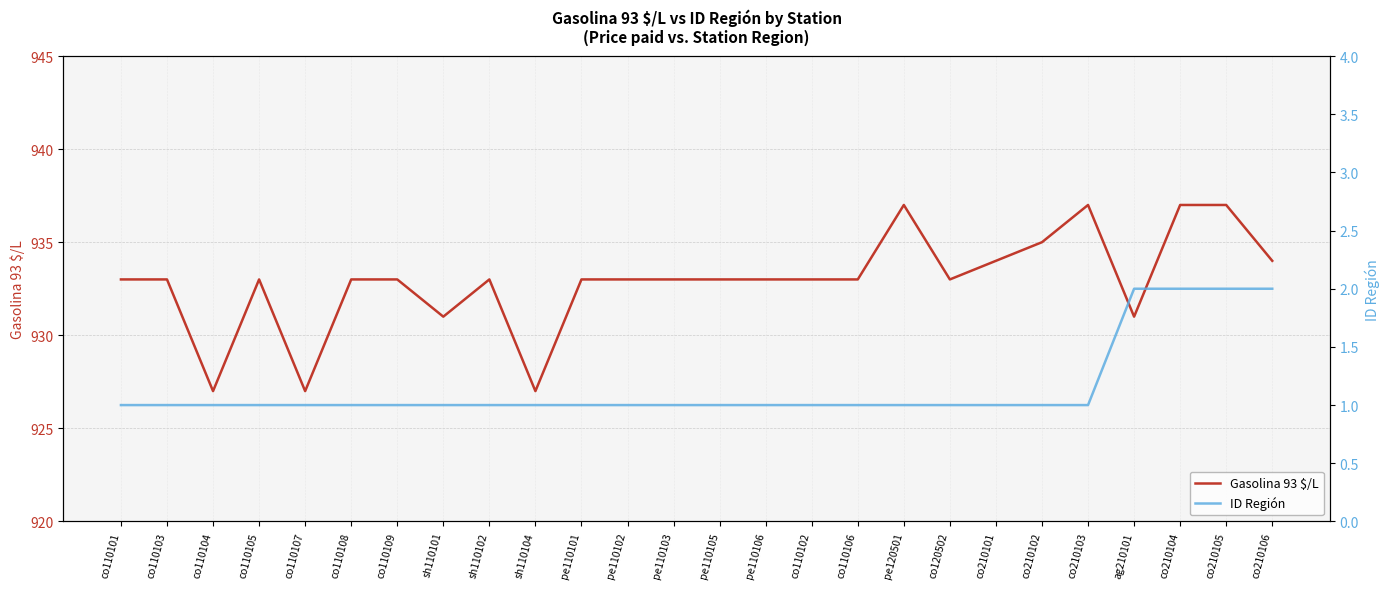

What is the value of the ID Región point at the 4th from the left?

1